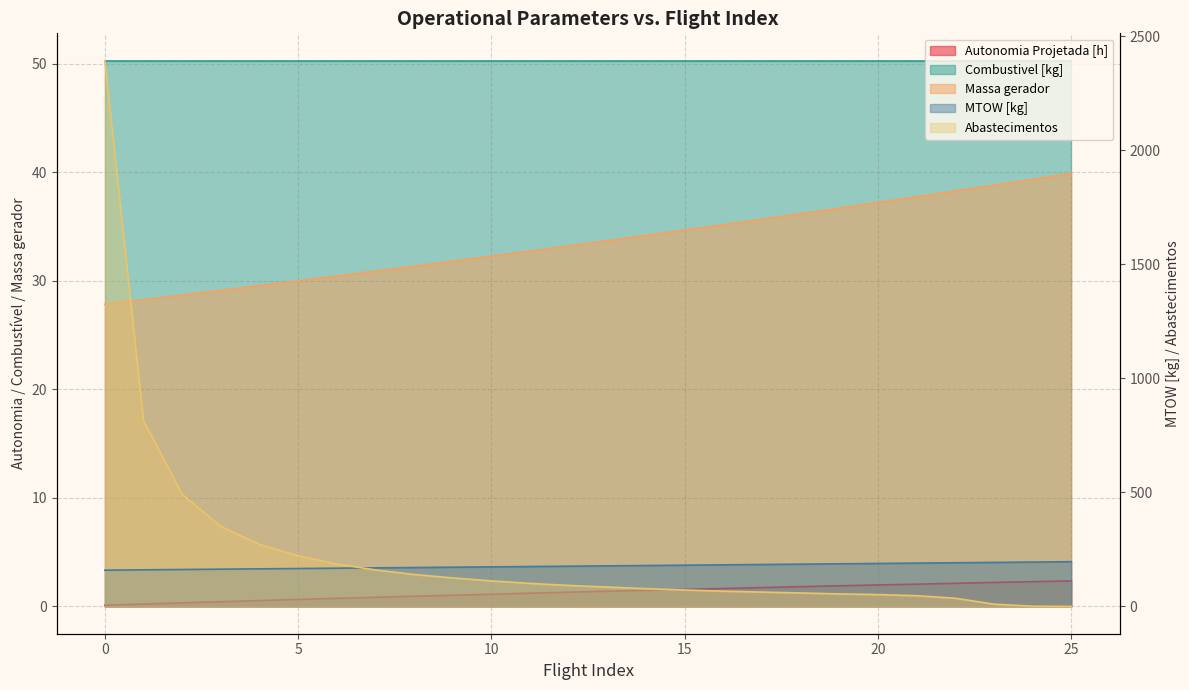

How many values in the Massa gerador series exceed 33?

14